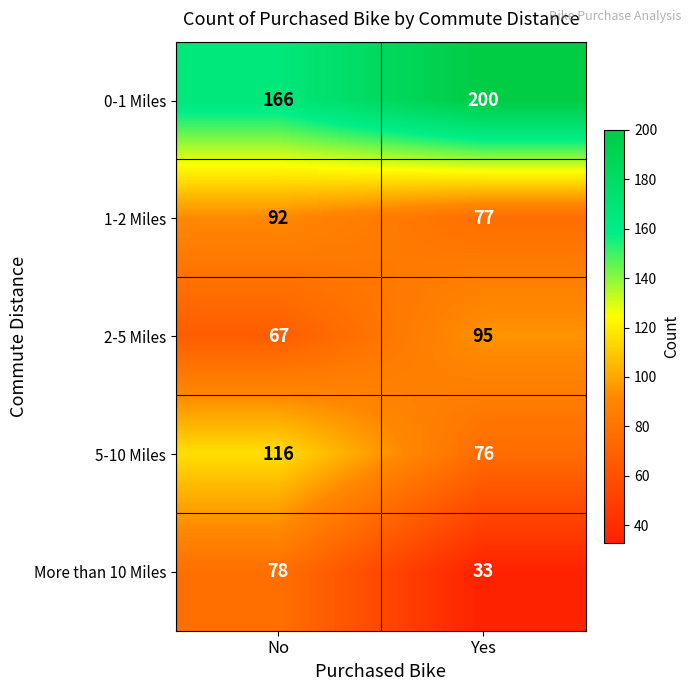

What is the difference between the highest and lowest values at Yes?

167